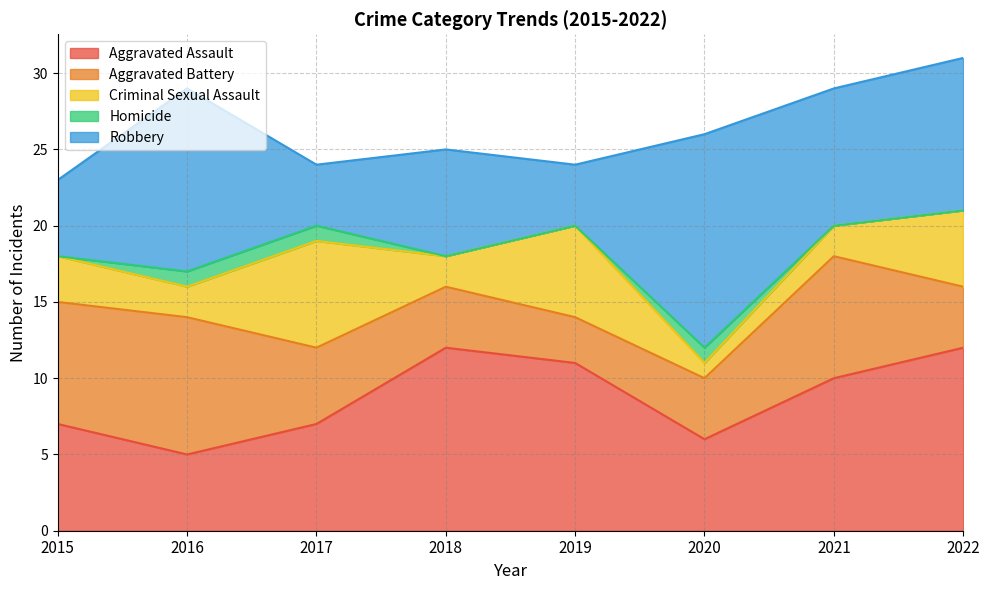

Between 2015 and 2017, which is larger?

2015